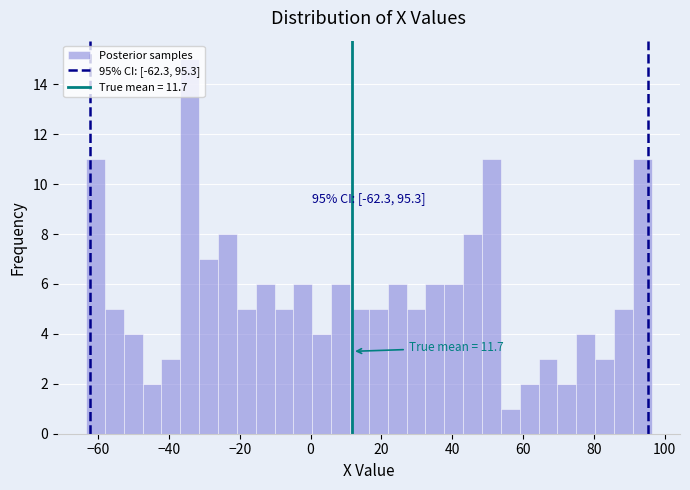

Read against the x-axis, roughly where is the centre of the tallest bar?

-34